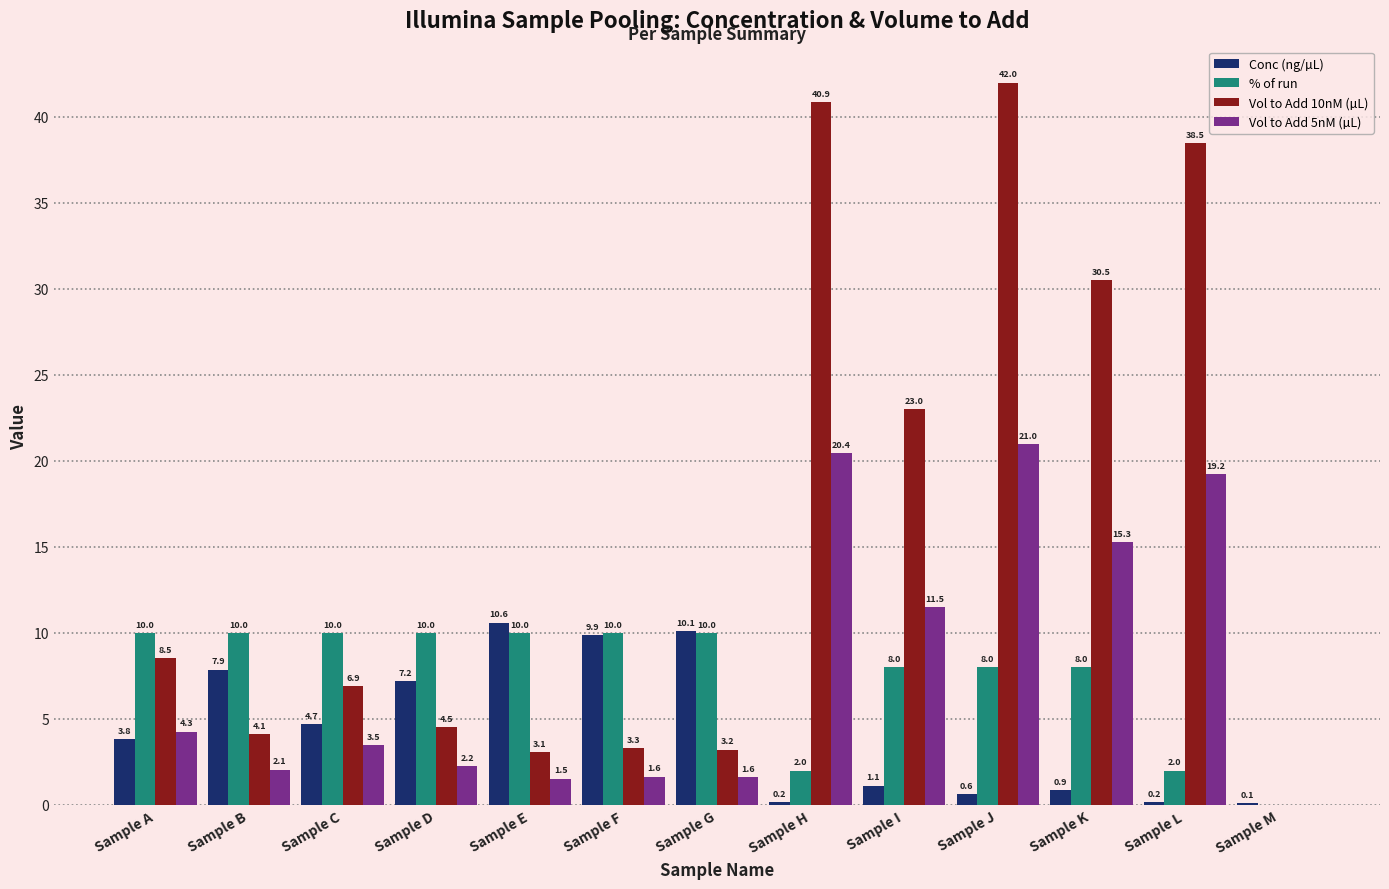

The value of Vol to Add 10nM (µL) at Sample M is 19.3. True or false?

False